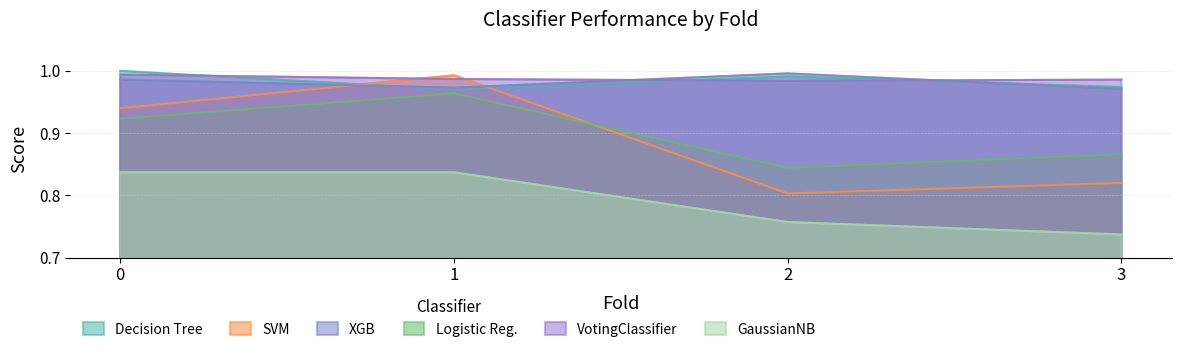

Read the GaussianNB value at 0.

0.8